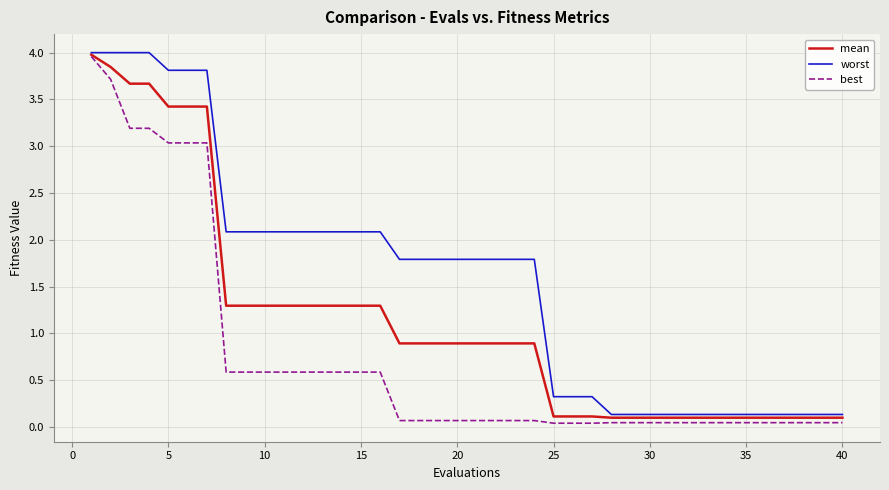

Which series has the largest total across all categories?

worst